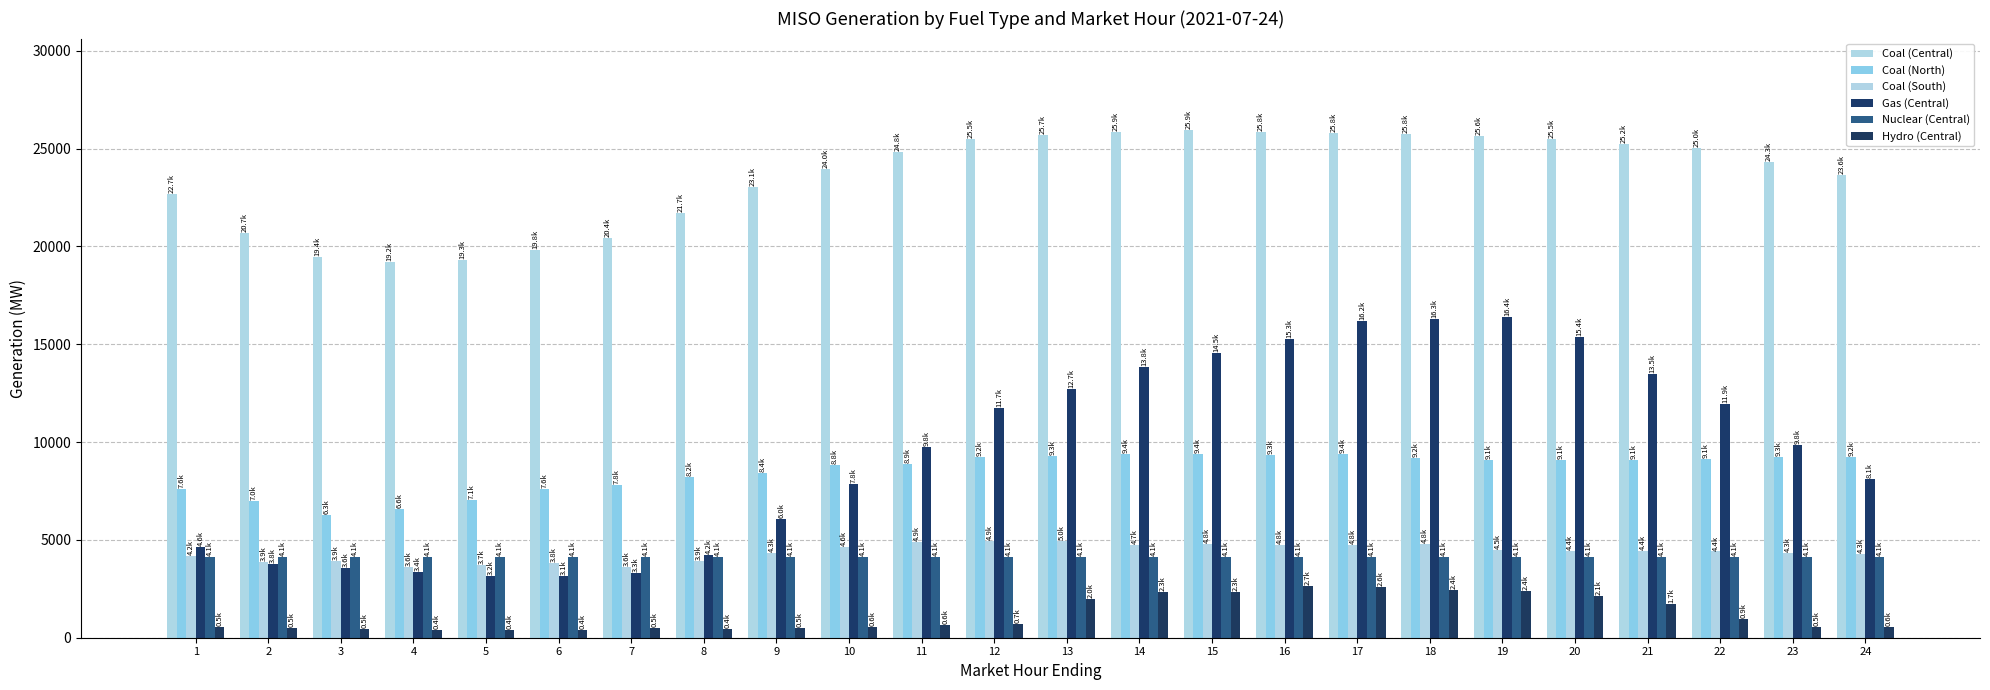

The value of Gas (Central) at 21 is 22566.4. True or false?

False